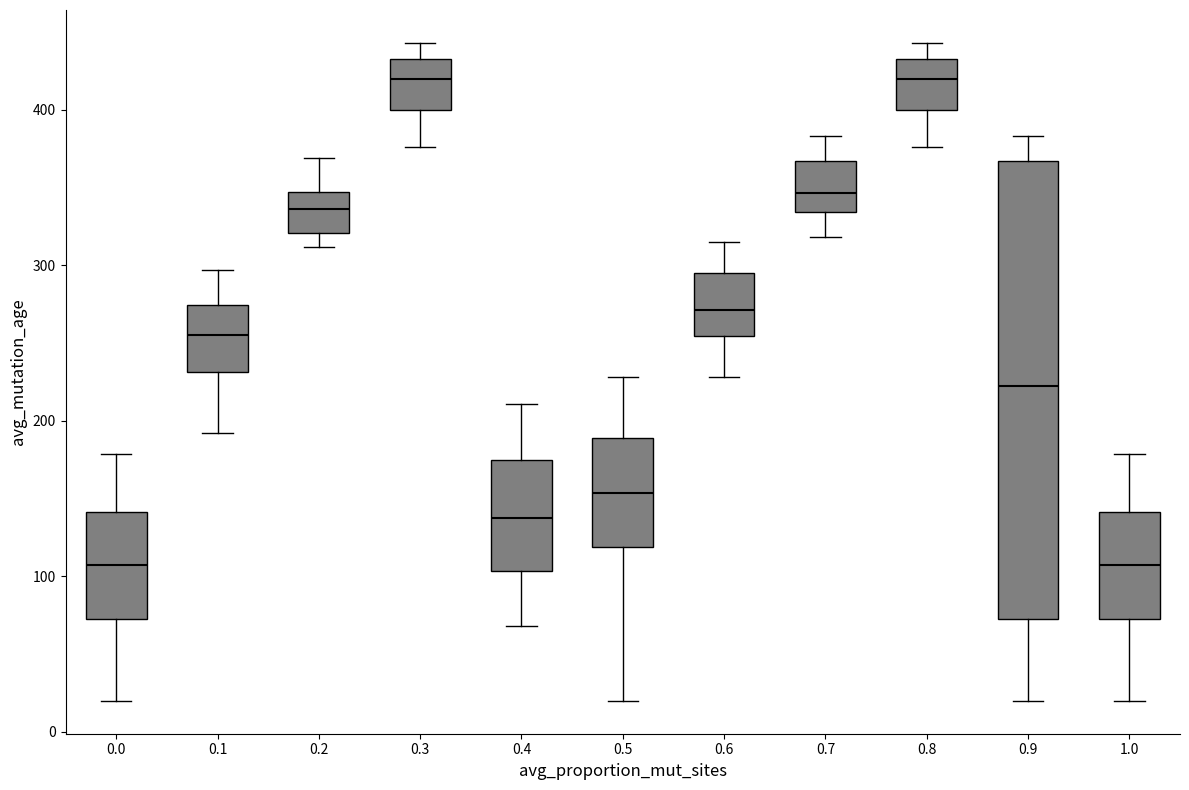

Where is the lower edge of the box at x = 0.1 on the y-axis? The values are not printed on the chart, so give them approximately, as read against the axis.

230